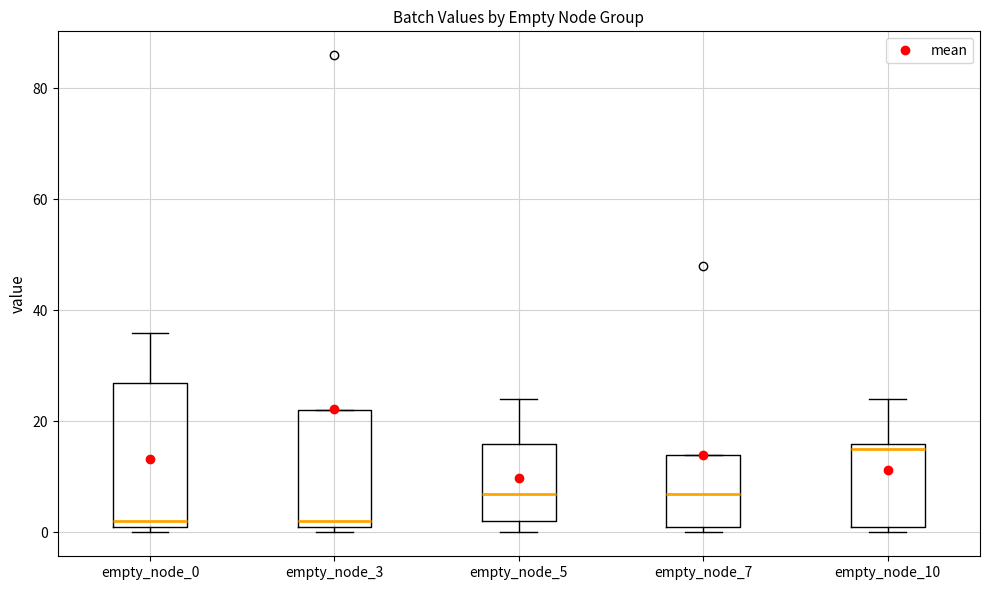

Where does the upper whisker of the box for empty_node_5 end on the y-axis? The values are not printed on the chart, so give them approximately, as read against the axis.

24